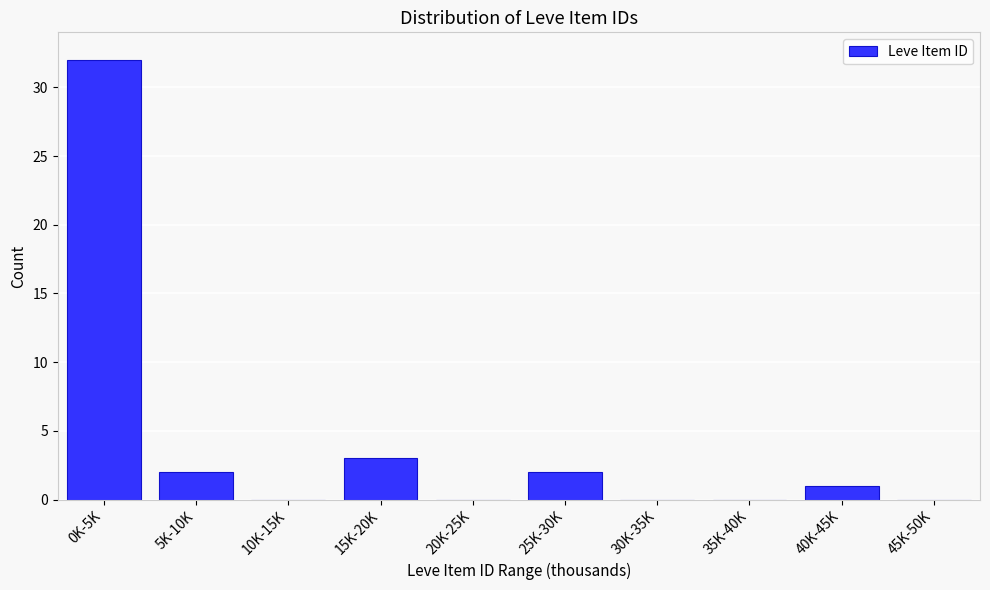

Reading right to left, what are all the values shown in this chart?

45K-50K=0	40K-45K=1	35K-40K=0	30K-35K=0	25K-30K=2	20K-25K=0	15K-20K=3	10K-15K=0	5K-10K=2	0K-5K=32